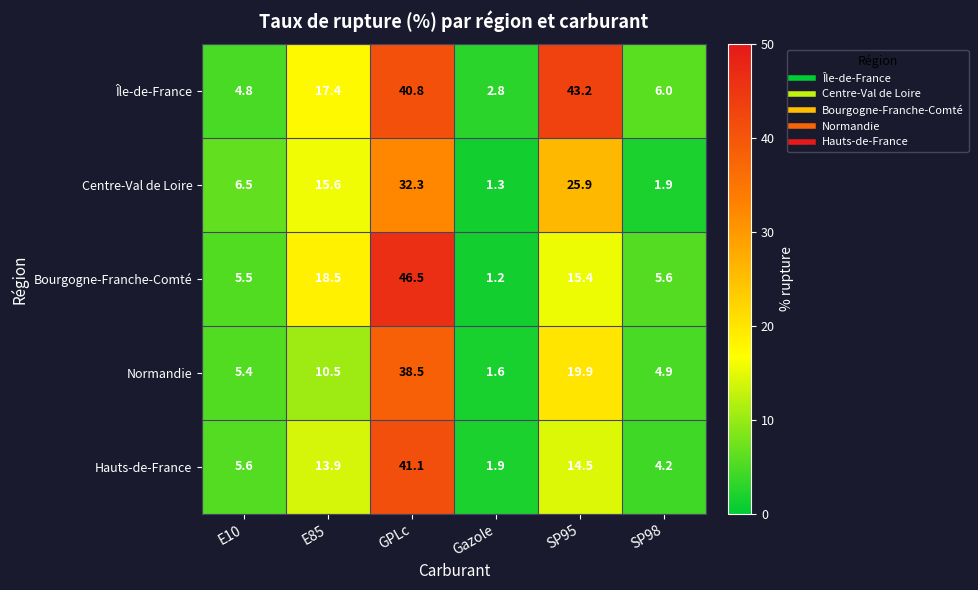

Is it true that Centre-Val de Loire equals 4.0 at E10?

False